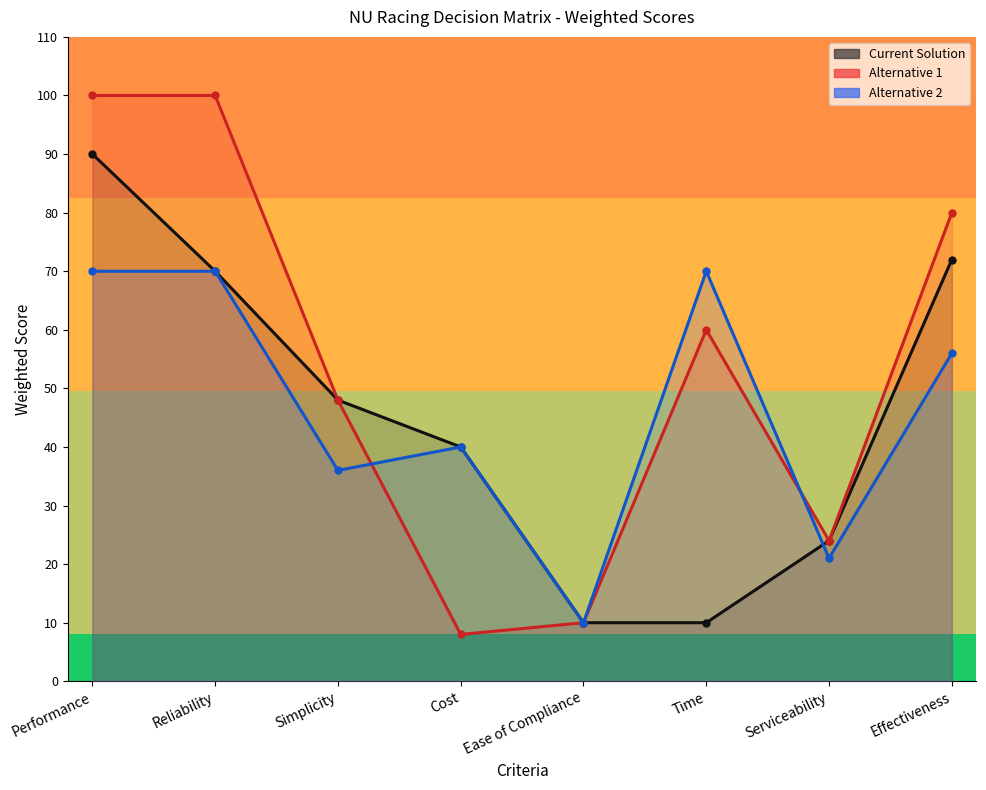

What is the label of the 3rd point from the right?

Time